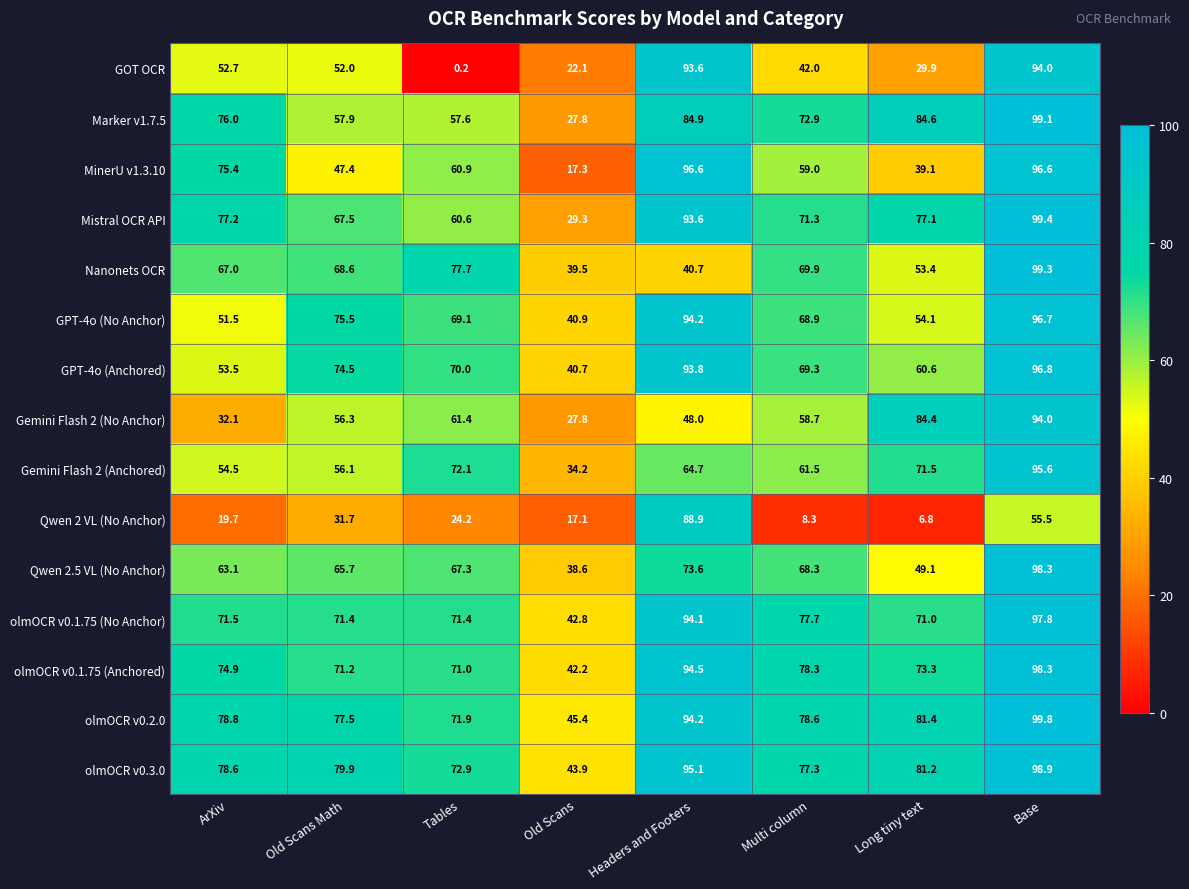

How many values in the MinerU v1.3.10 series exceed 60?

4